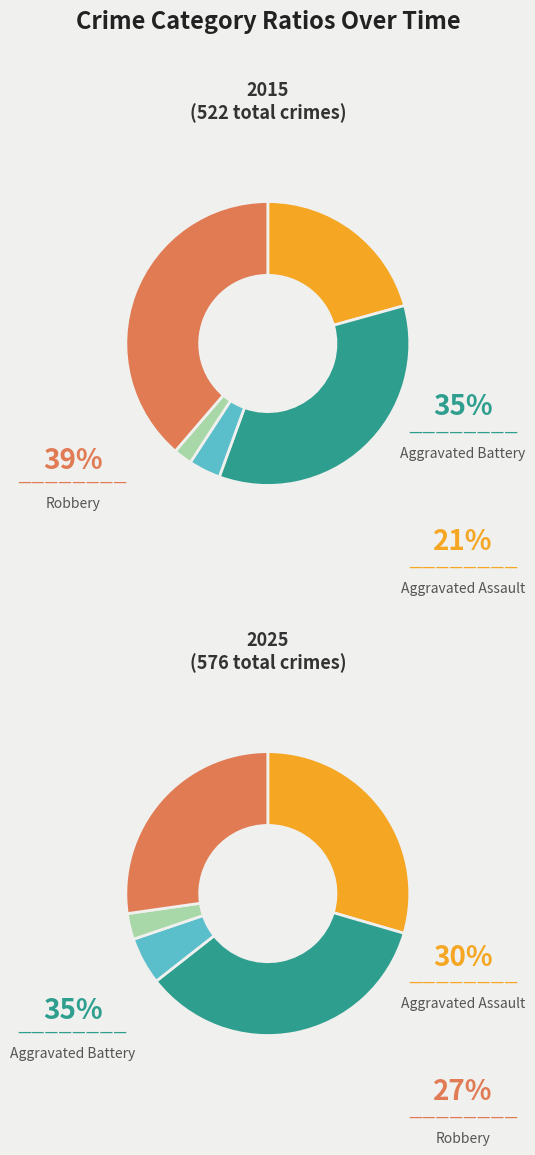

True or false: 9 accounts for 11% of the total.

True